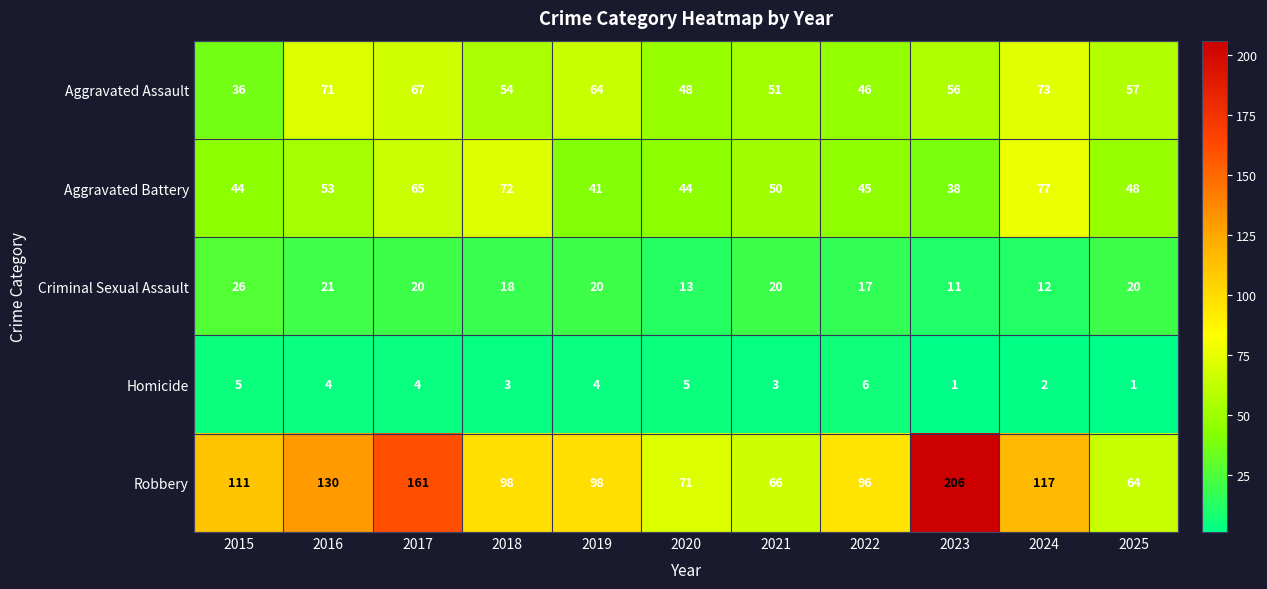

The value of Homicide at 2022 is 6. True or false?

True